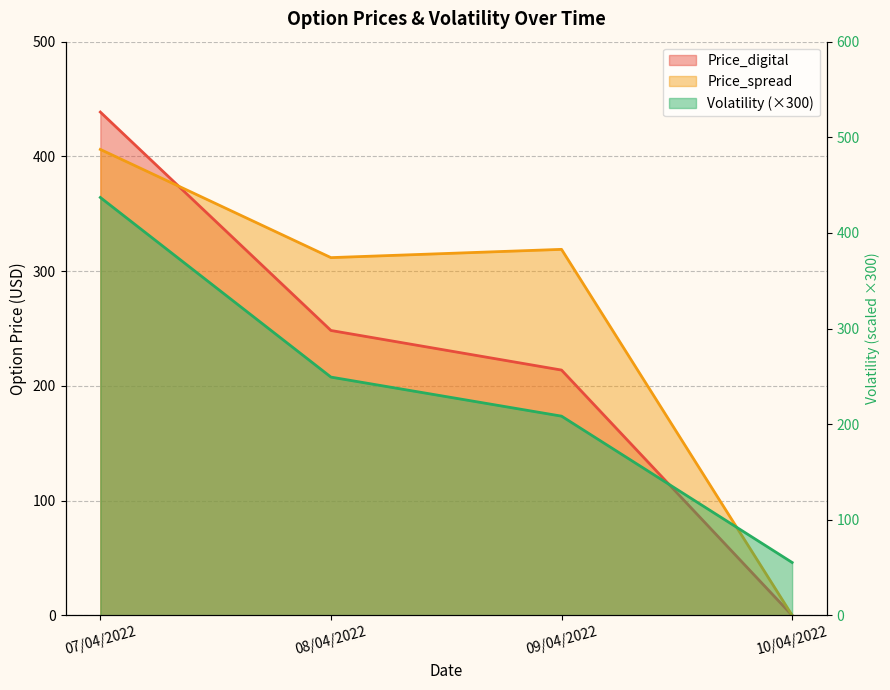

Between 08/04/2022 and 10/04/2022, which series saw the biggest shift?

Price_spread